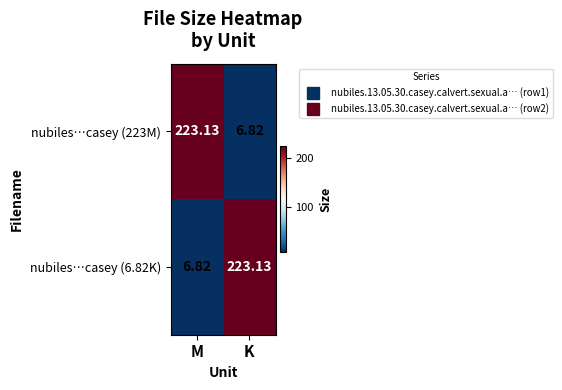

At which label does nubiles…casey (6.82K) first exceed 223?

K